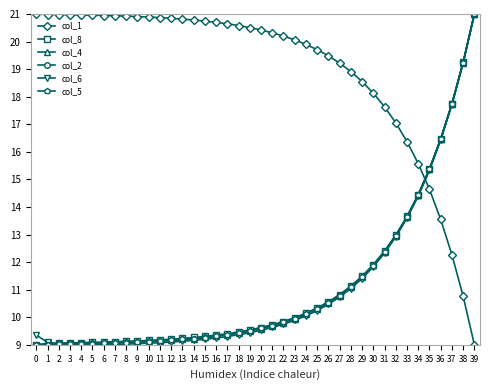

True or false: col_2 and col_1 cross at least once.

True